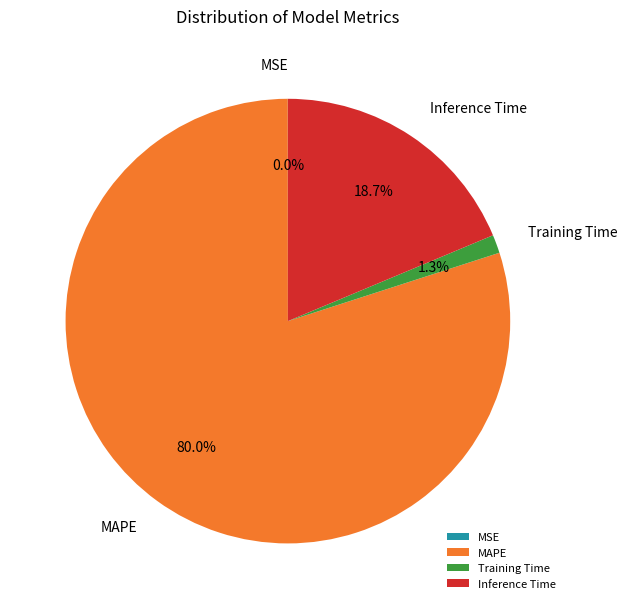

What is the ratio of the value at MAPE to the value at Inference Time?

4.3